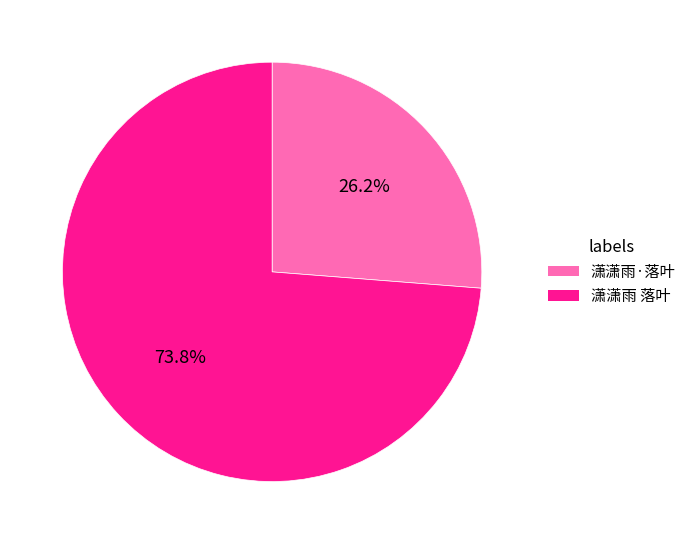

How many segments does this pie chart have?

2